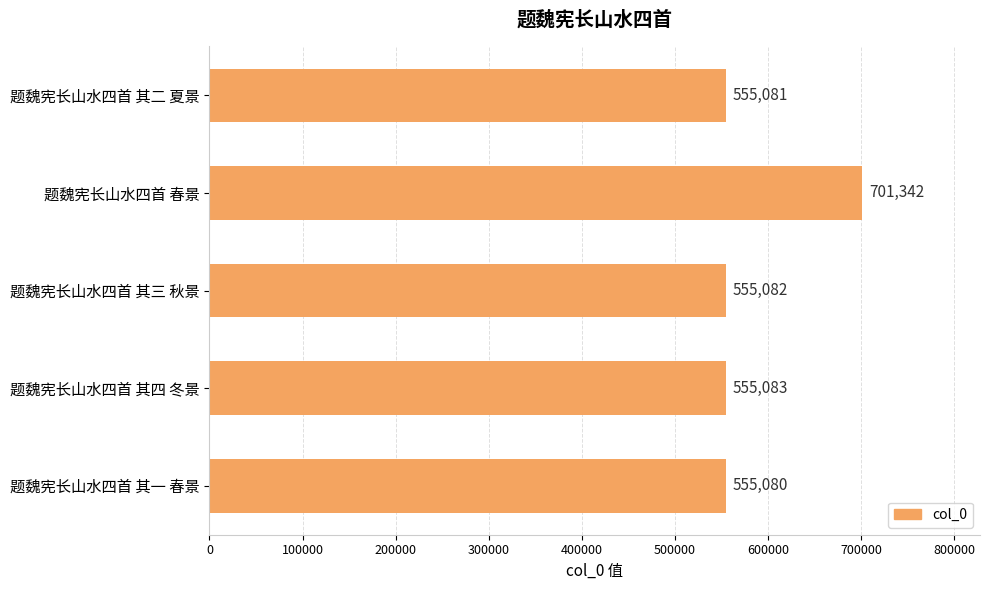

What position from the top is 题魏宪长山水四首 春景?

2